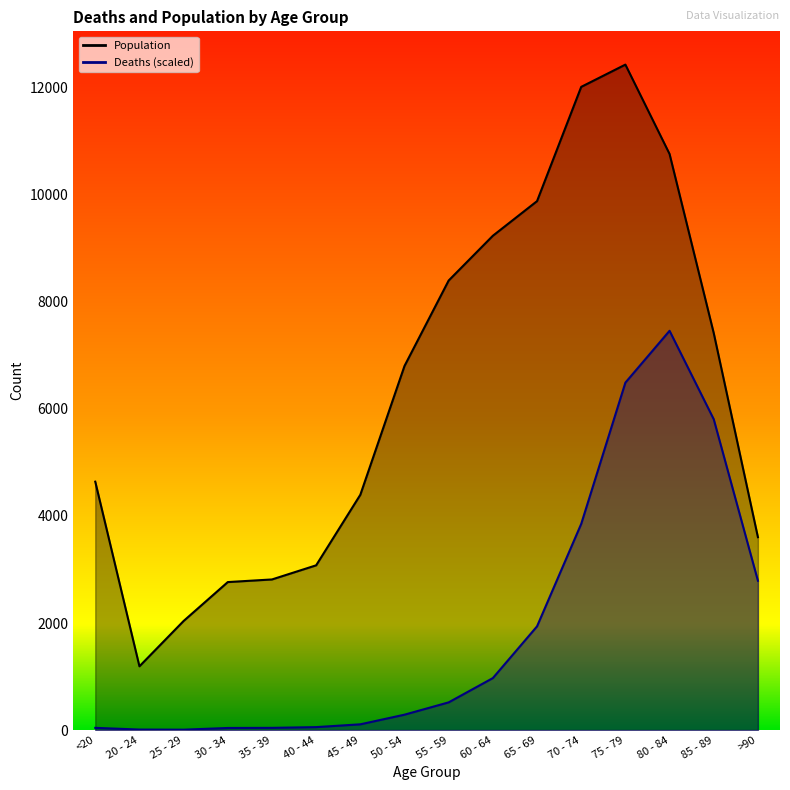

How many data points in Deaths are above 517?

8